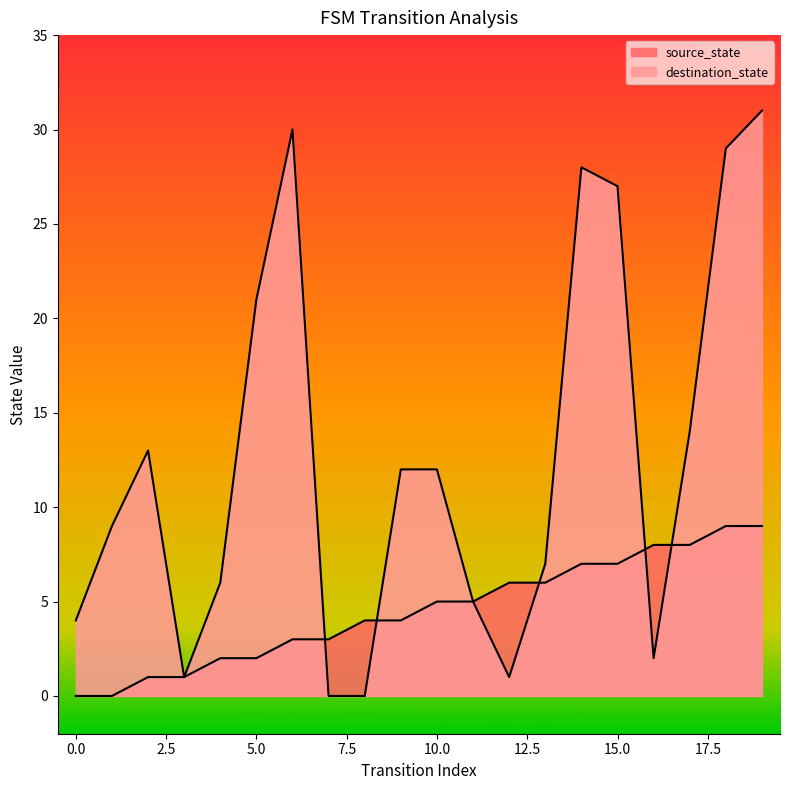

Where do source_state and destination_state first cross each other?

6 and 7